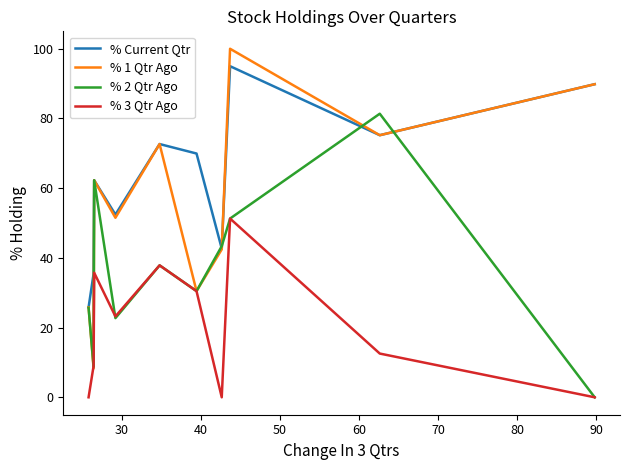

Which series has the largest total across all categories?

% Current Qtr